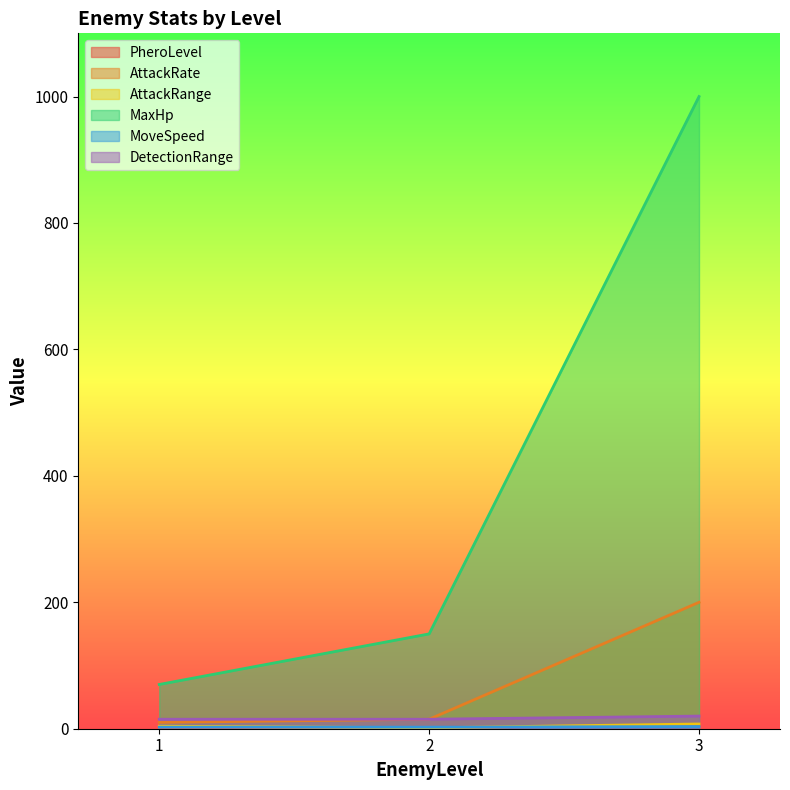

Which has a higher value, 2 or 3?

3